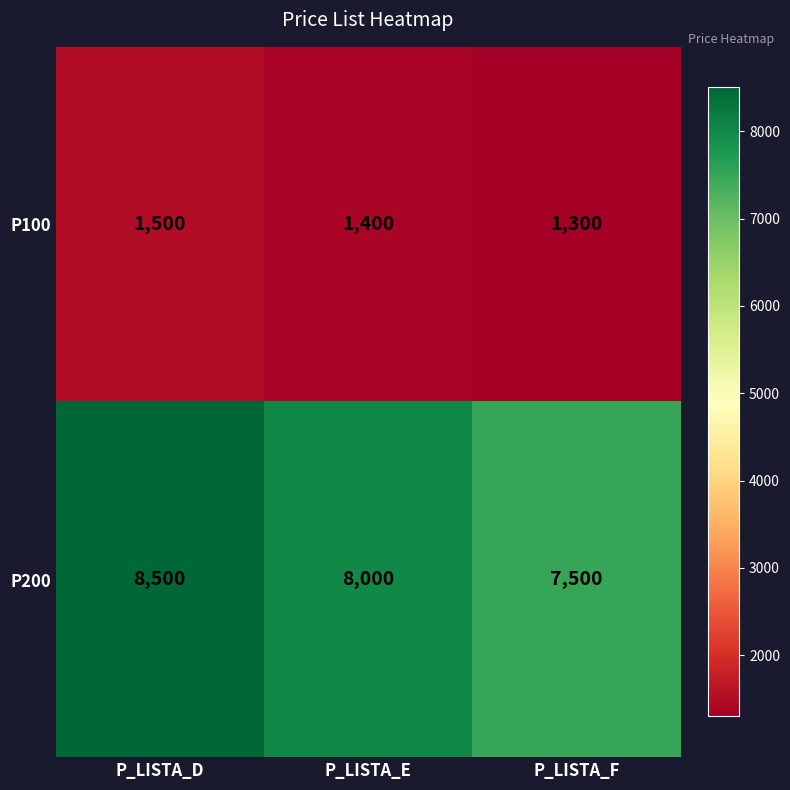

What is the maximum value shown in the chart?

8500